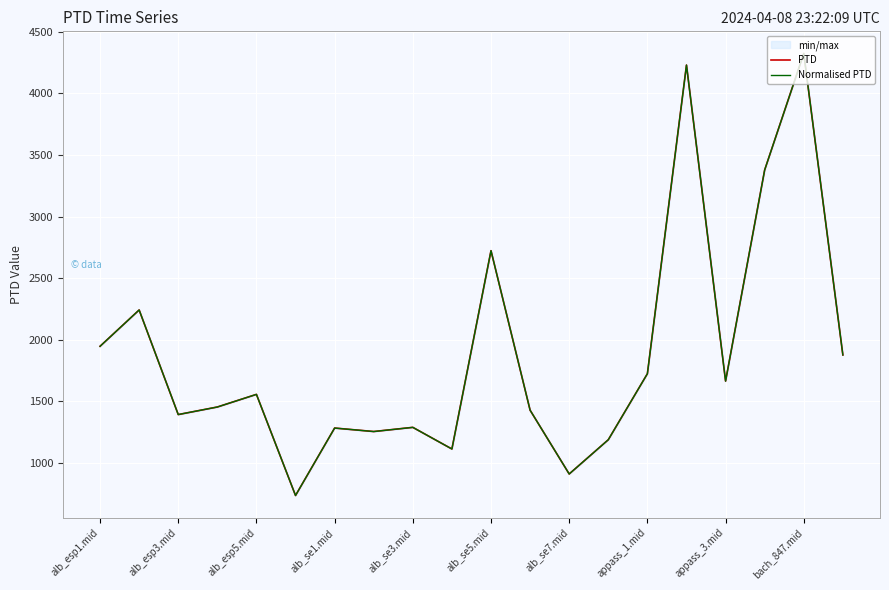

Reading left to right, list all the values displayed in this chart.

PTD: 1946.6	2241.5	1392.4	1453.7	1556.2	735.3	1282.9	1254.6	1288.5	1112.8	2722.8	1427.9	910.0	1187.9	1723.9	4229.6	1664.0	3378.2	4324.1	1876.3
Normalised PTD: 1946.6	2241.5	1392.4	1453.7	1556.2	735.3	1282.9	1254.6	1288.5	1112.8	2722.8	1427.9	910.0	1187.9	1723.9	4229.6	1664.0	3378.2	4324.1	1876.3